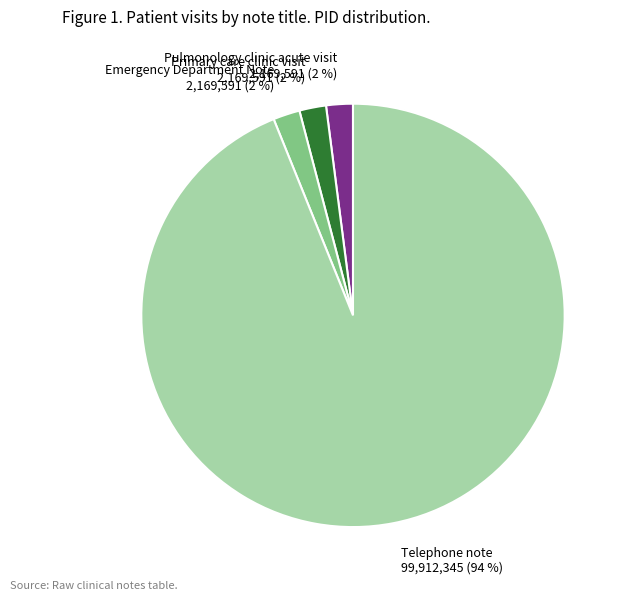

Which slice represents more than half of the pie?

Telephone note